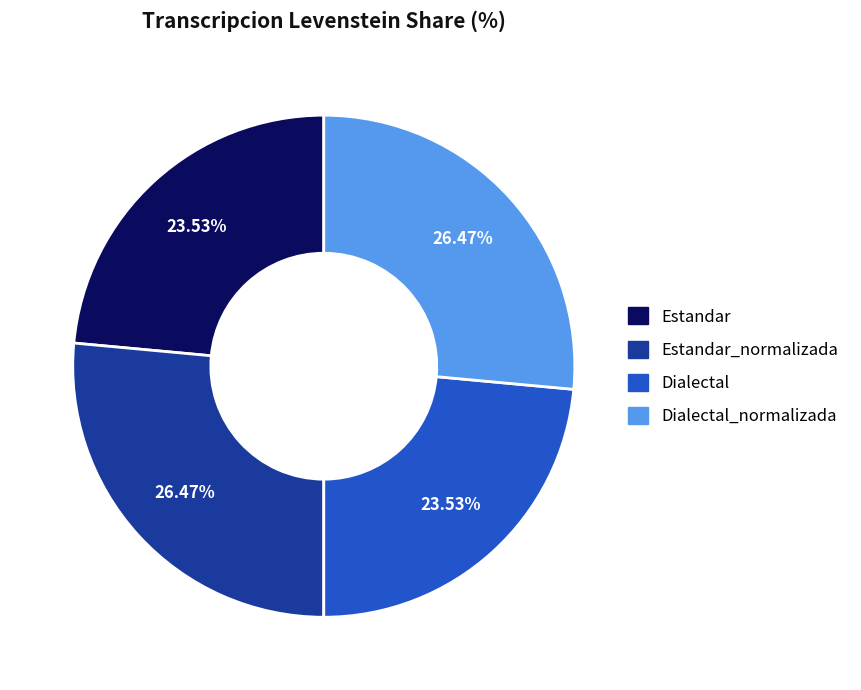

Does any single category account for the majority?

No